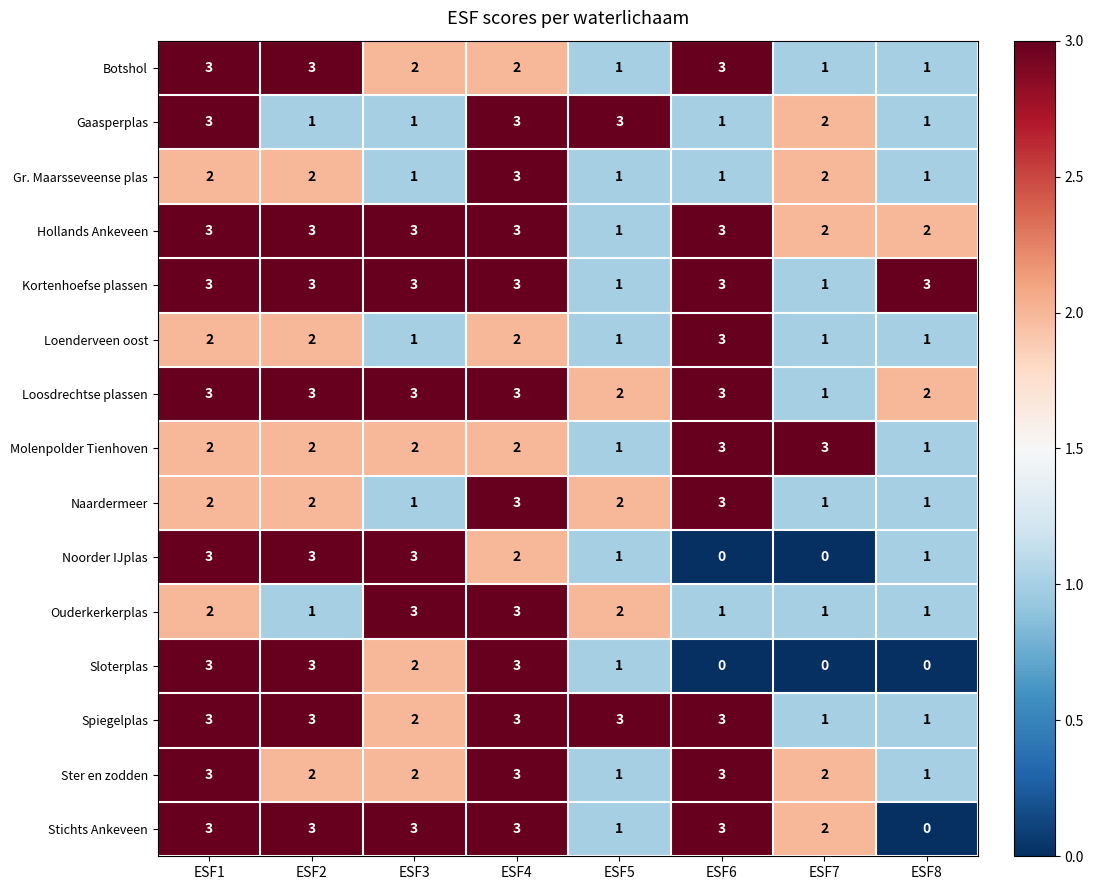

What is the sum of the Botshol values at ESF5 and ESF1?

4